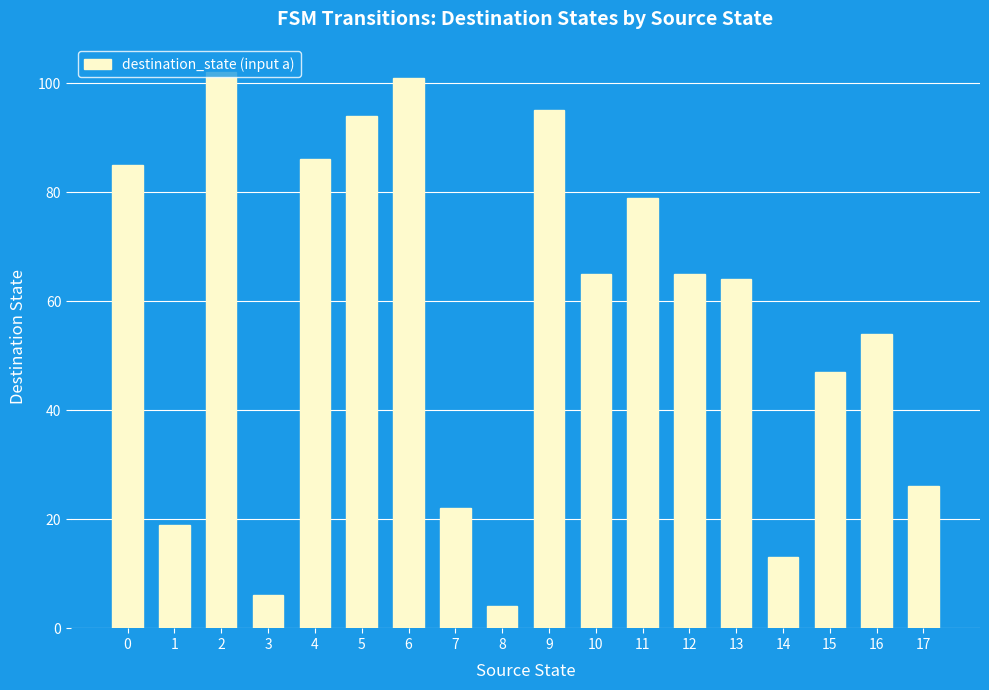

Approximately how many times larger is the value at 14 compared to 11?

0.2